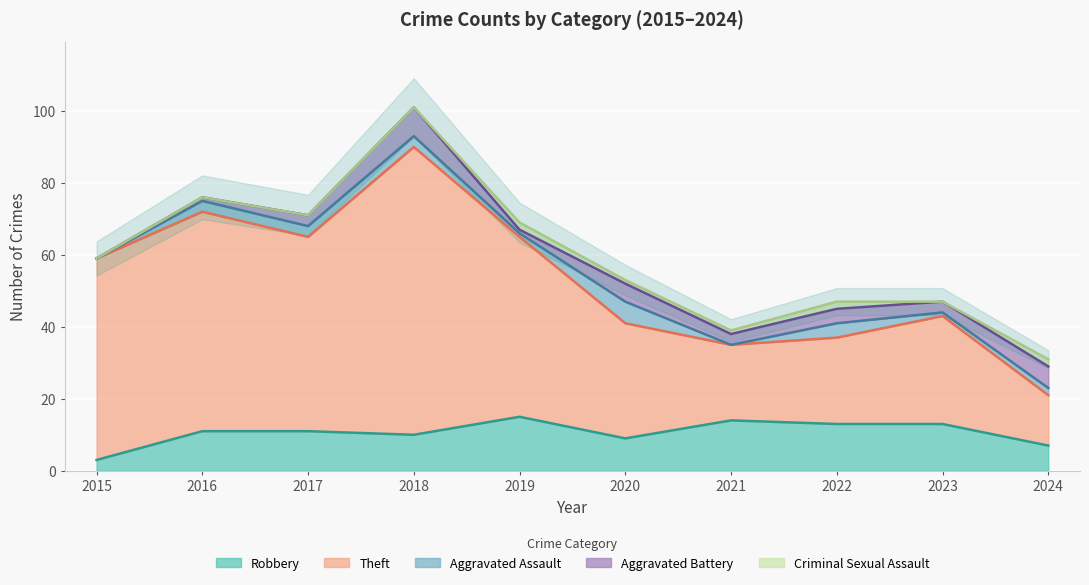

At how many categories does at least one series exceed 57?

2